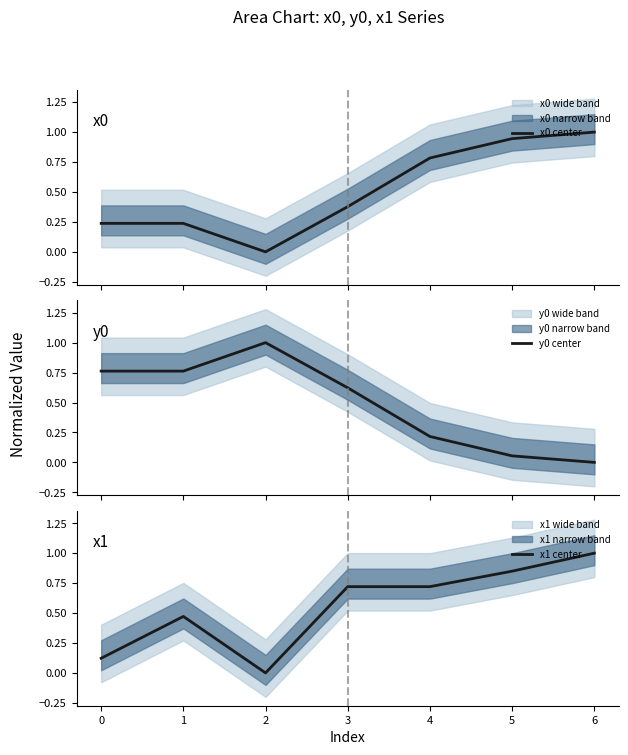

The value of x1 center at 2 is 0.0. True or false?

True